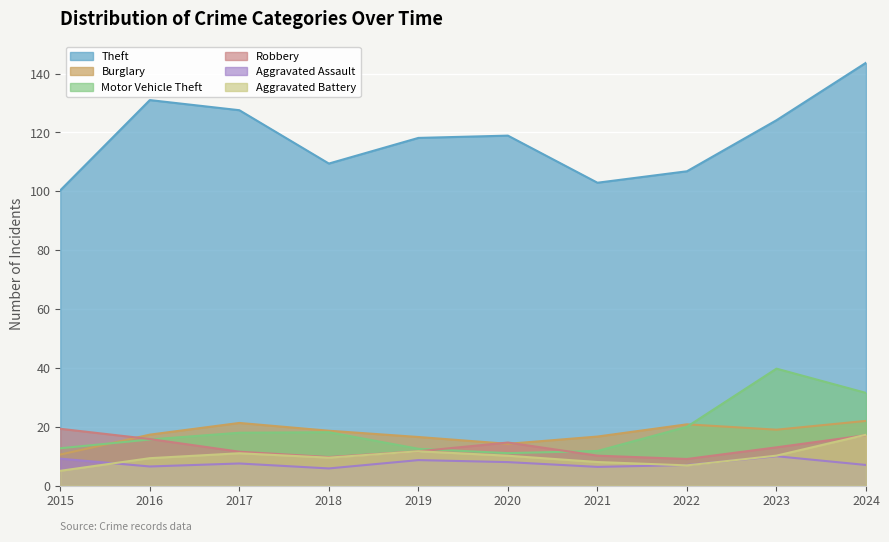

What is the difference between the Motor Vehicle Theft values at 2017 and 2021?

6.2